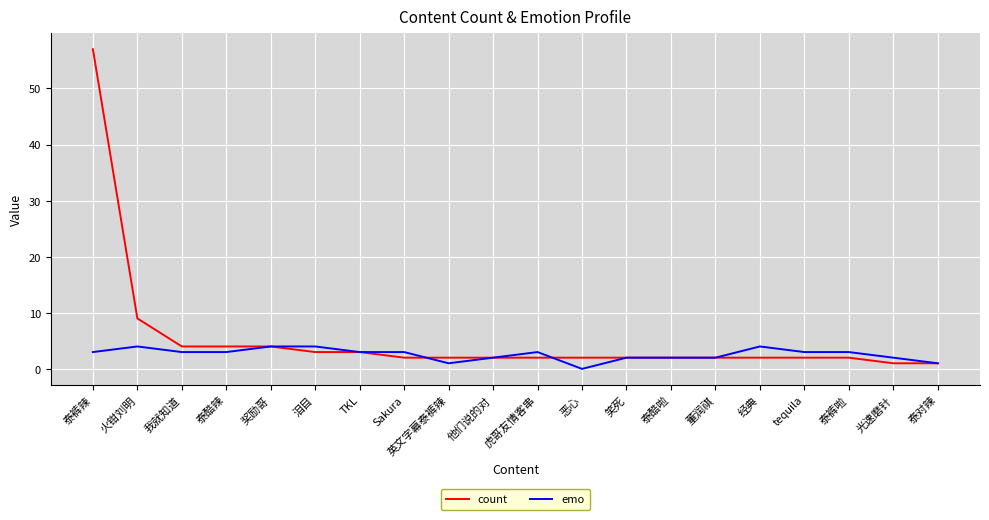

True or false: emo has a value of 2 at 经典.

False